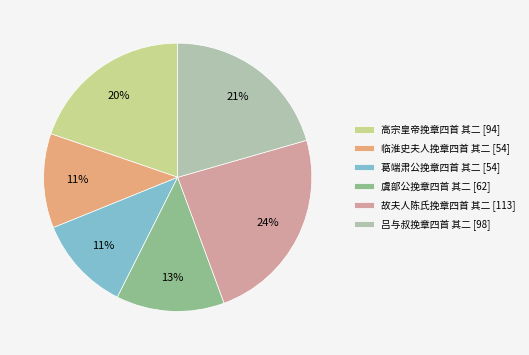

Between 吕与叔挽章四首 其二 and 葛端肃公挽章四首 其二, which is larger?

吕与叔挽章四首 其二